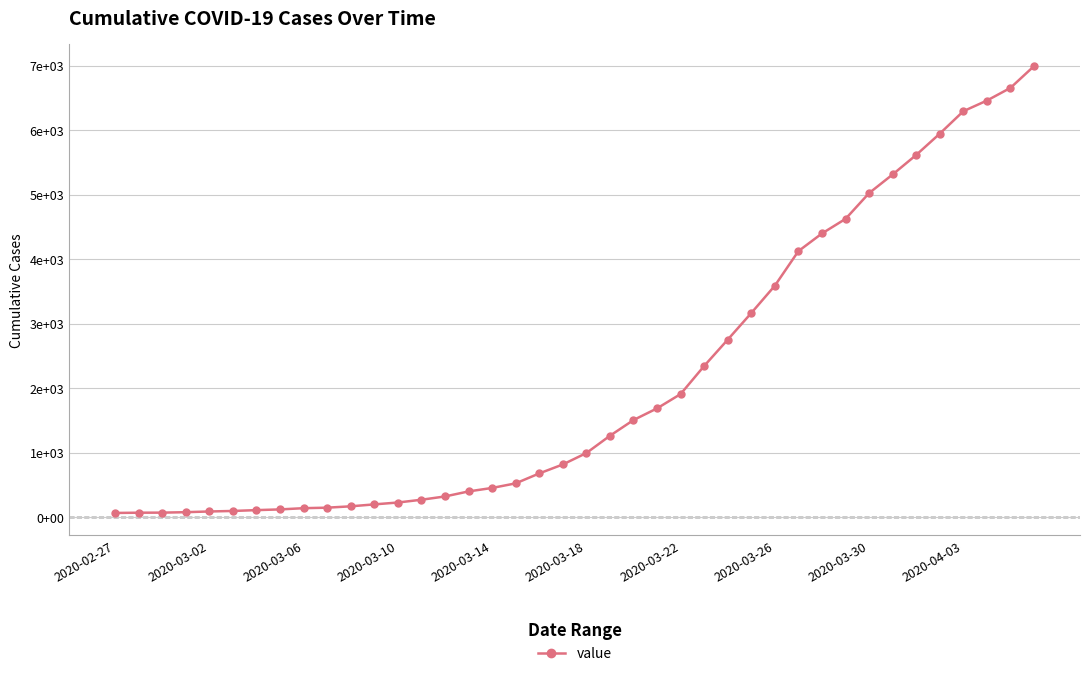

Does the chart display data point markers on the line(s)?

Yes